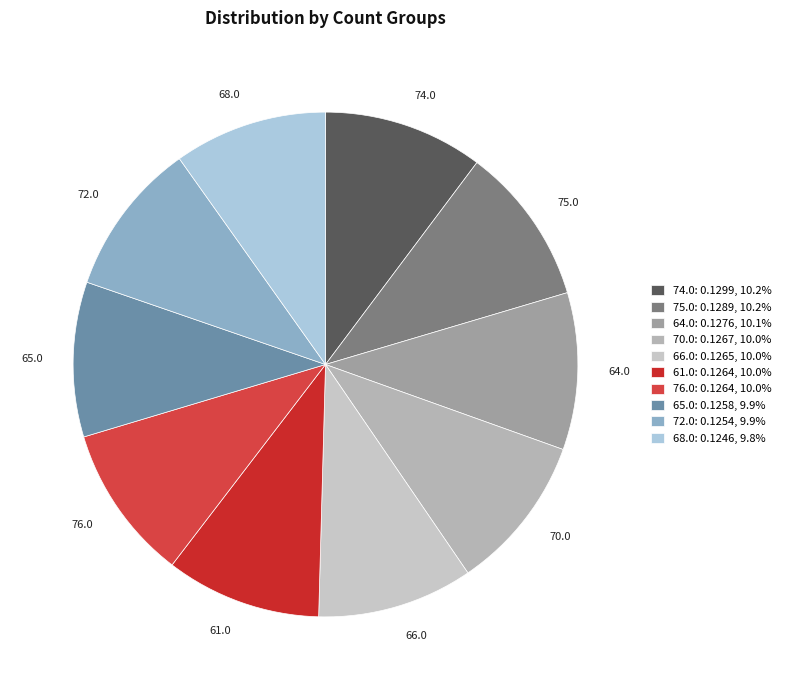

Do 75.0 and 61.0 together represent more than half of the pie?

No